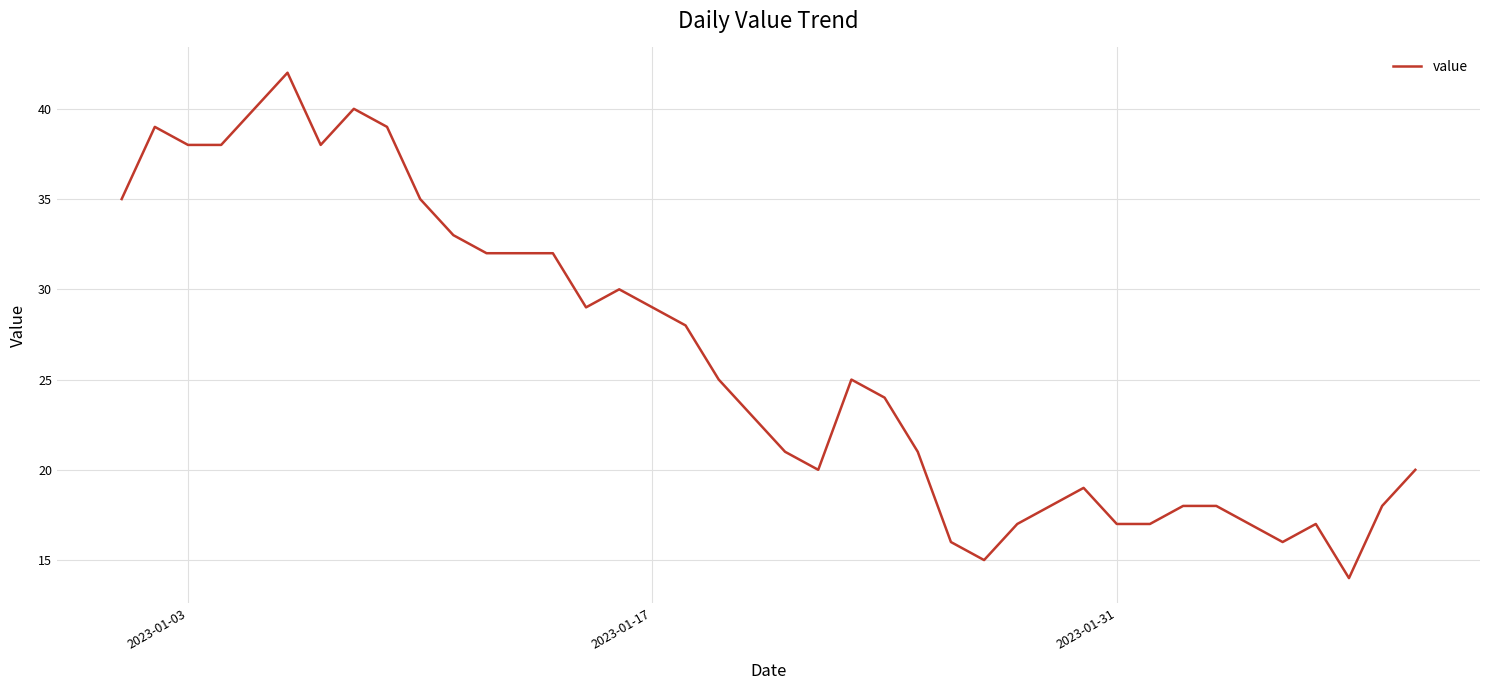

What is the greatest value displayed?

42